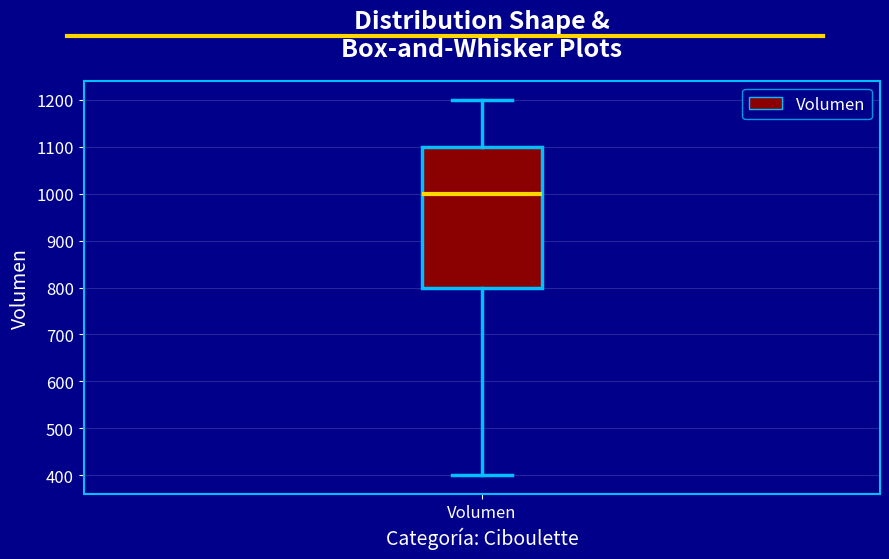

Transcribe this box plot: give where the median line is, the range the box spans, and where the two whiskers end, as read against the y-axis. The values are not printed on the chart, so give them approximately, as read against the axis.

median 1000, box 800 to 1100, whiskers 400 to 1200